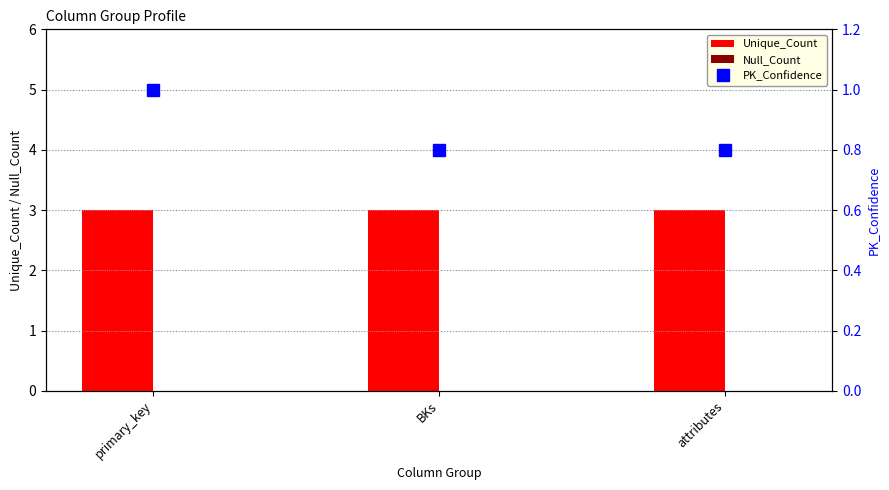

List the series in order of their overall mean, lowest first.

Null_Count, PK_Confidence, Unique_Count